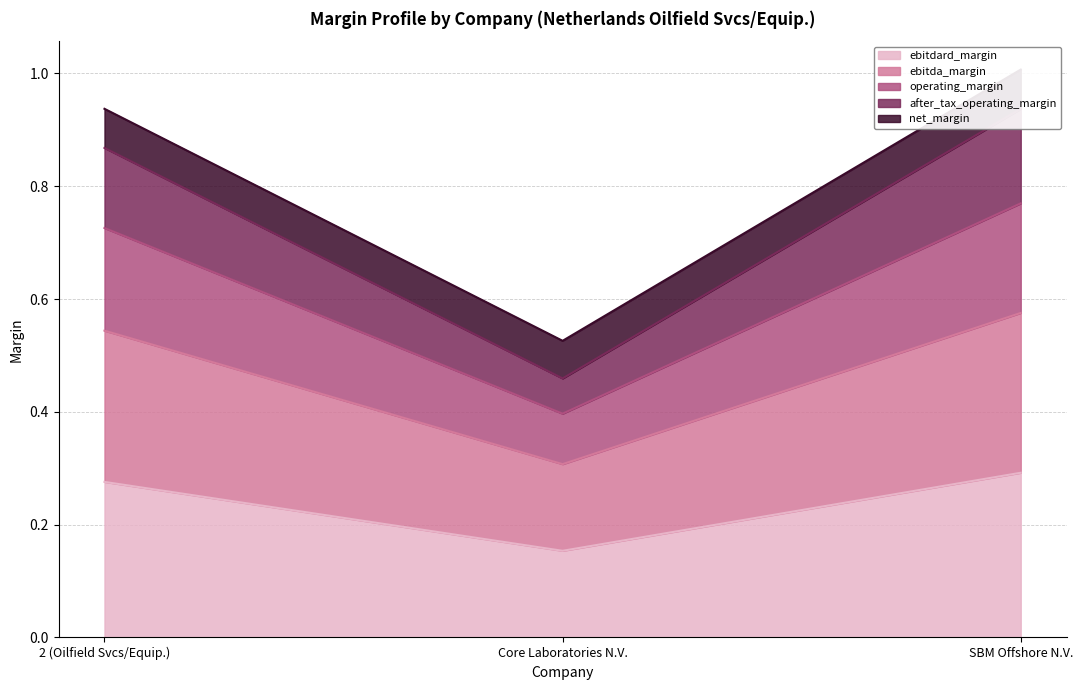

At which category is the sum across all series the highest?

SBM Offshore N.V.